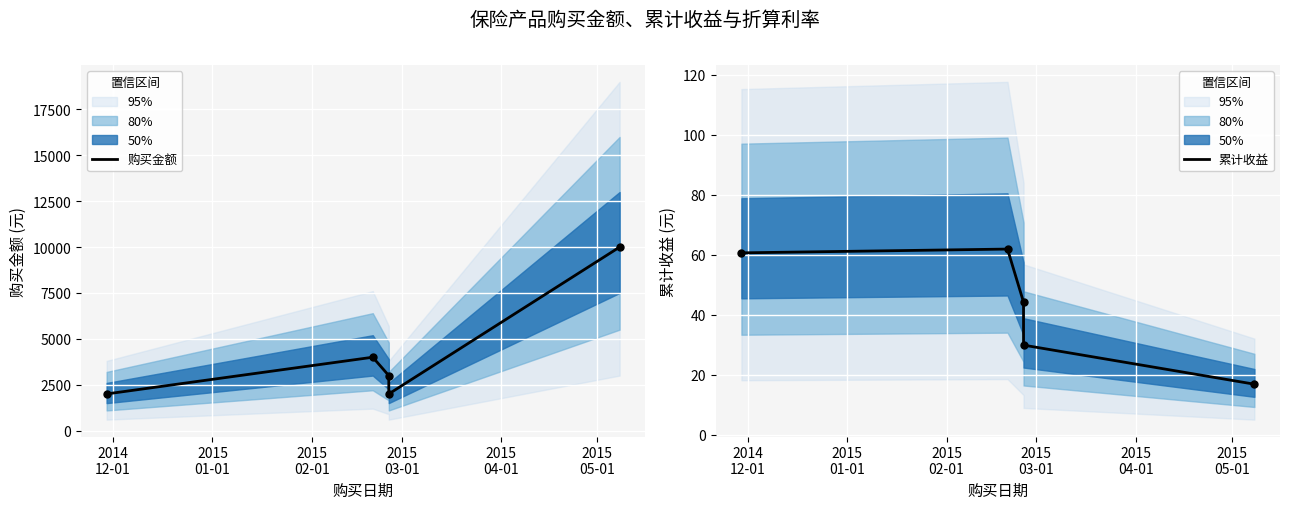

At how many categories does at least one series exceed 53?

5